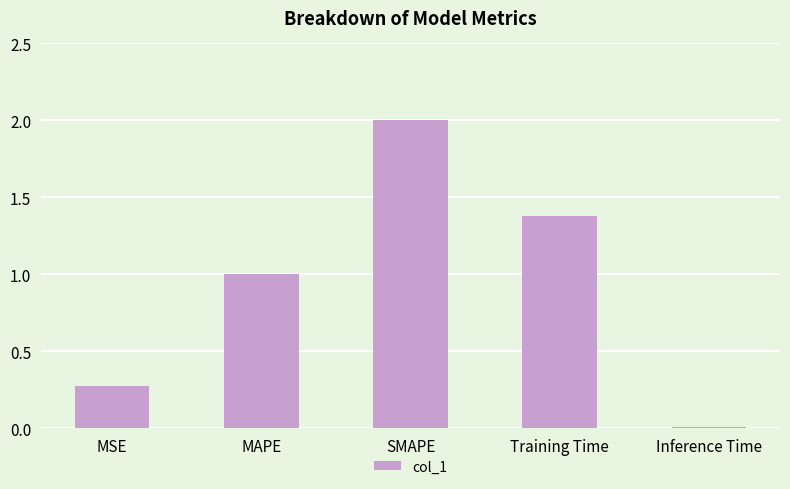

Count the number of values greater than 1.

3